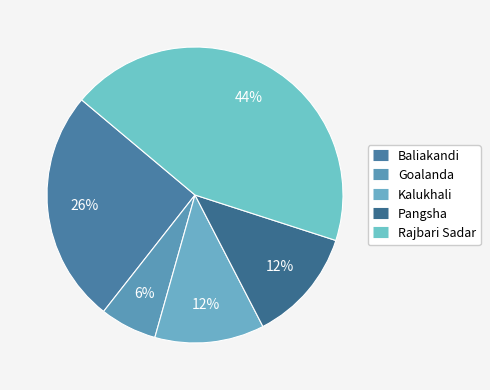

Is there any slice that represents more than half of the pie?

No